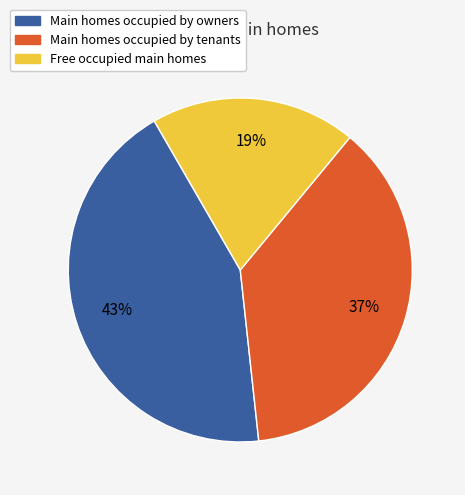

Do Main homes occupied by tenants and Free occupied main homes together represent more than half of the pie?

Yes